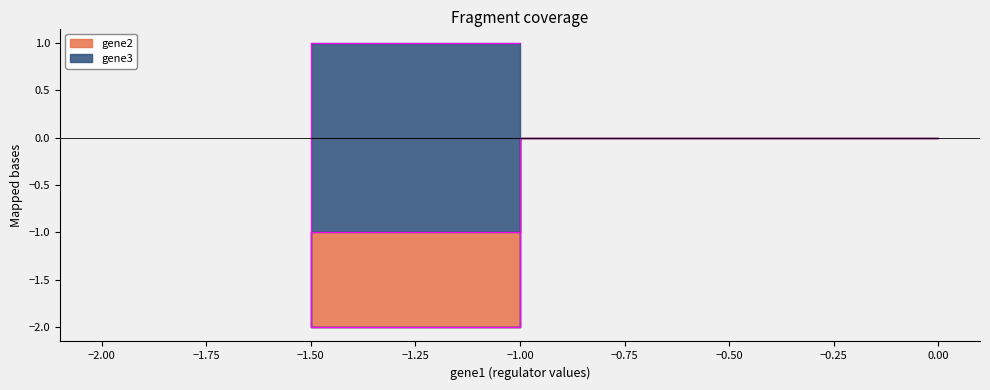

Rank the categories by value from lowest to highest.

−2.00, −1.00, 0.00